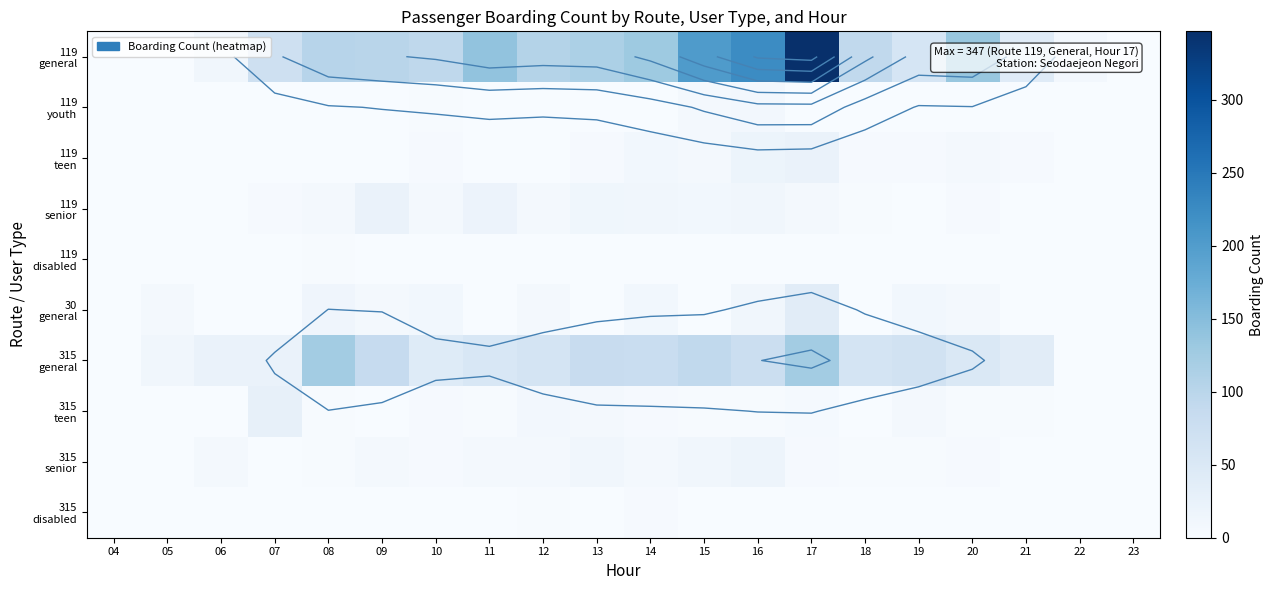

The value of 119 general at 07 is 27. True or false?

False